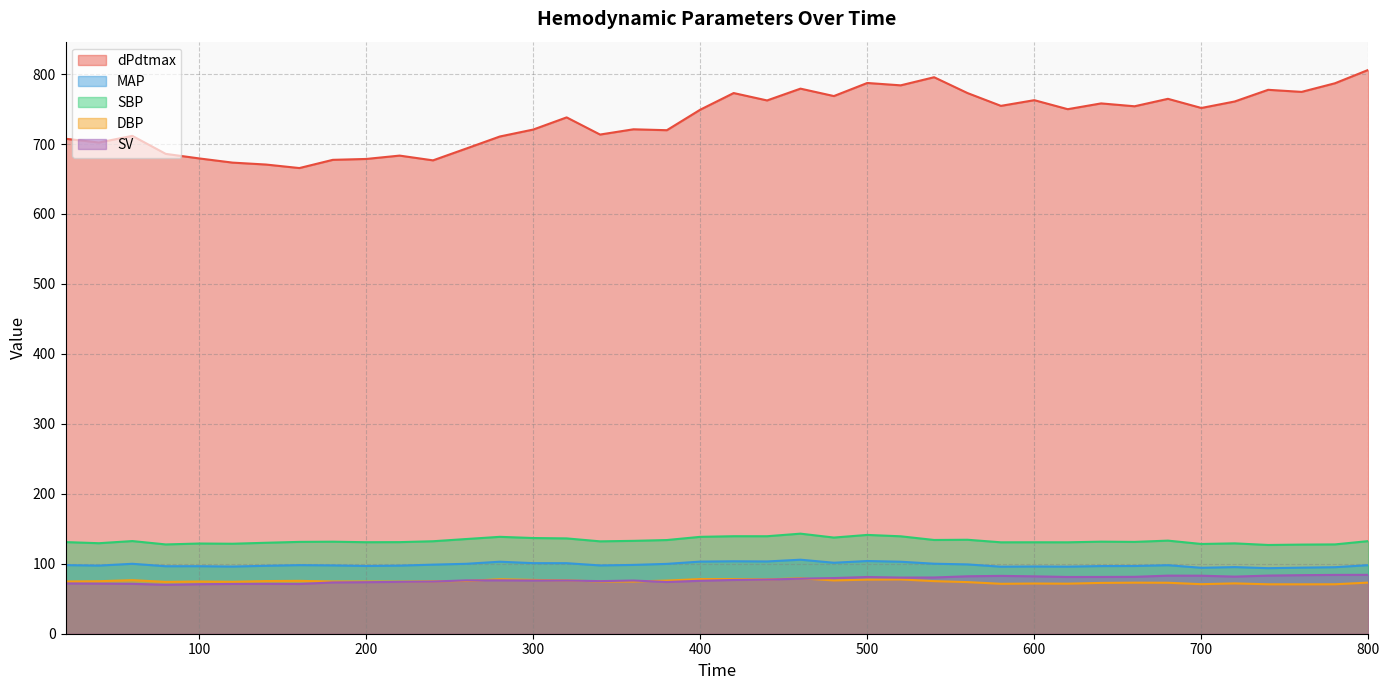

At which category is the sum across all series the highest?

800